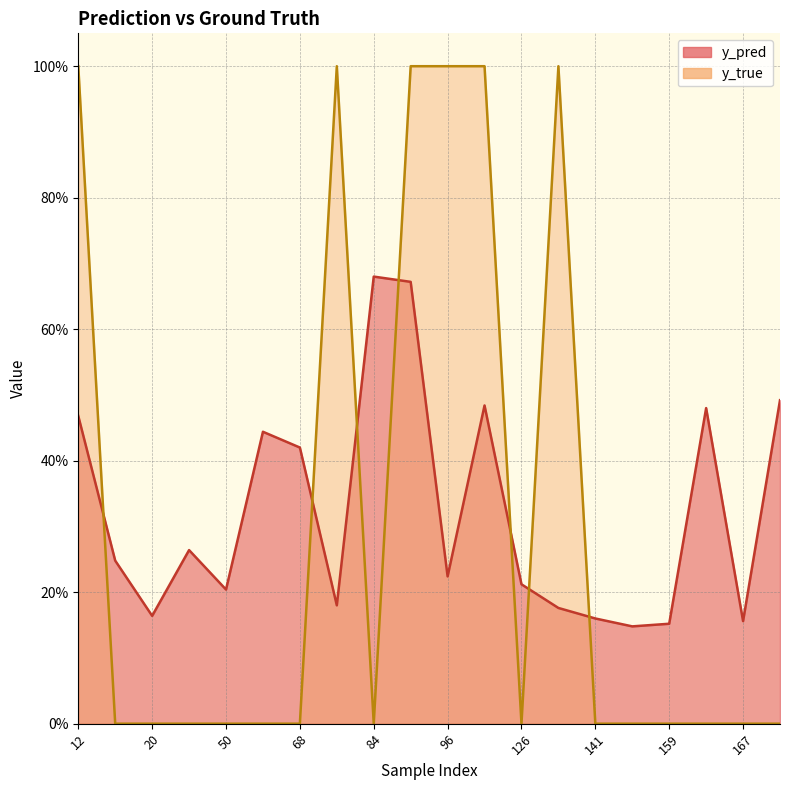

What is the sum of all y_pred values?

6.4